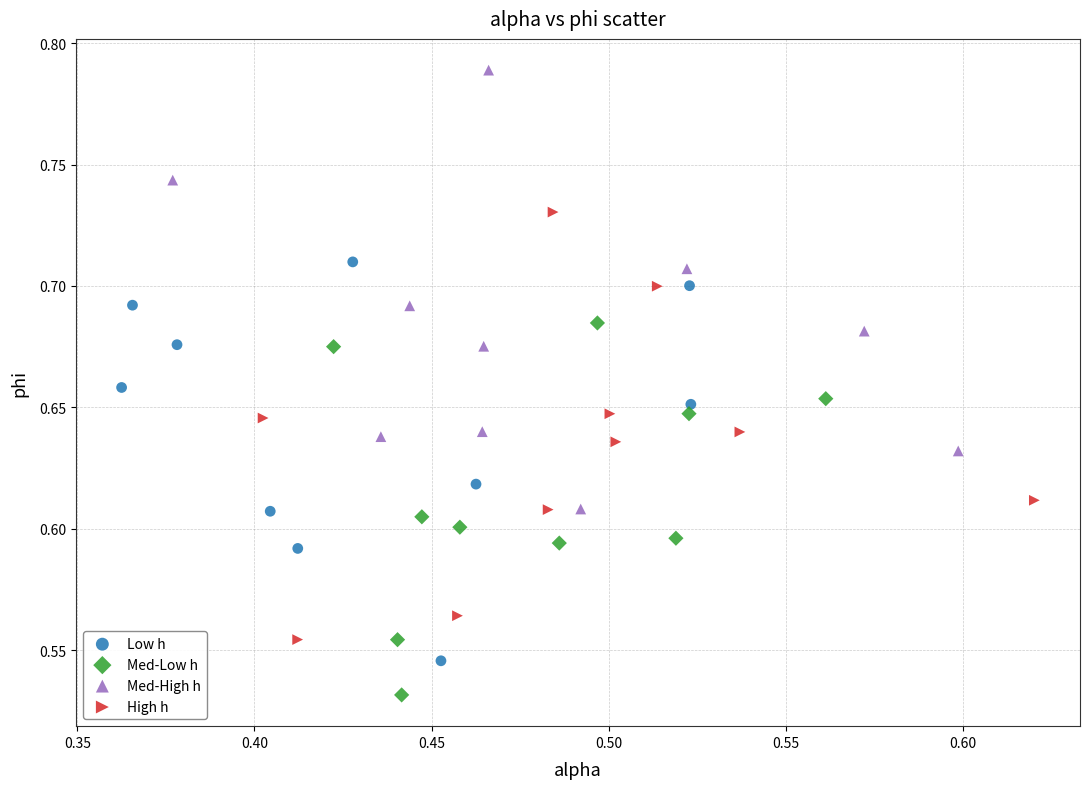

What are all the series names shown in the legend?

Low h, Med-Low h, Med-High h, High h